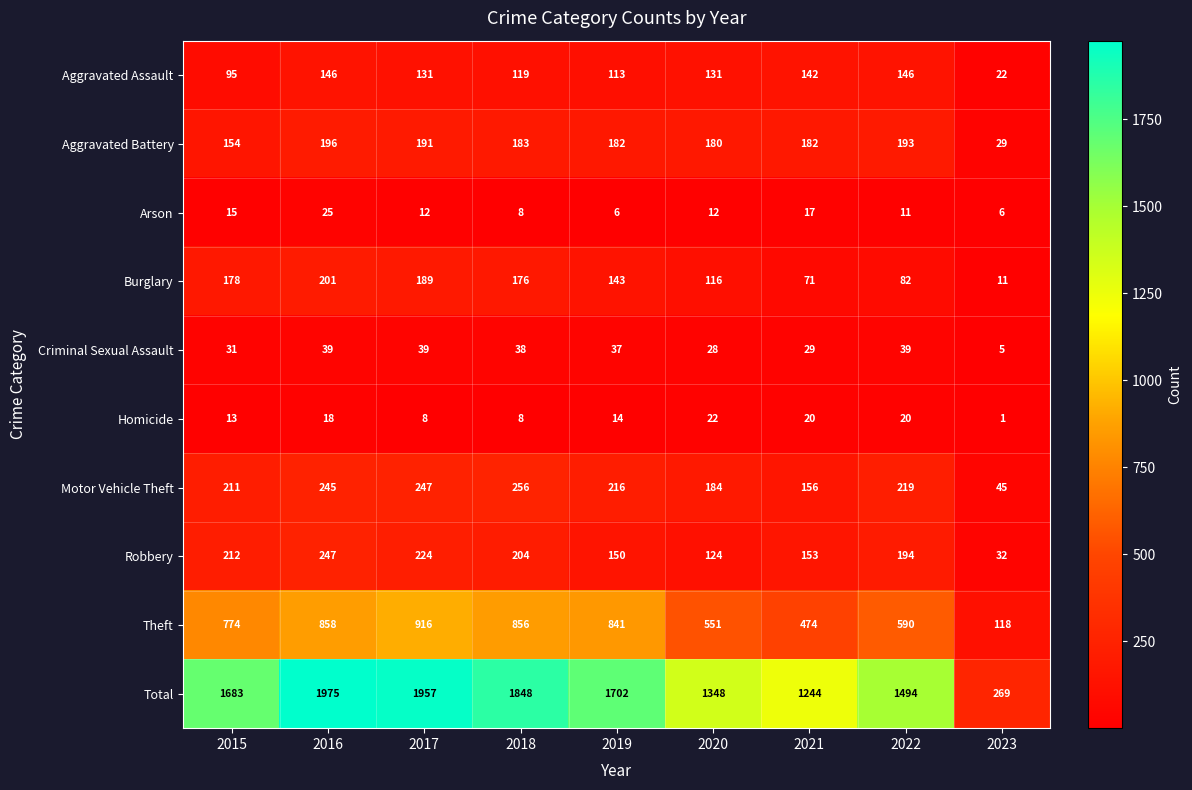

What is the approximate value of Arson at 2020?

12